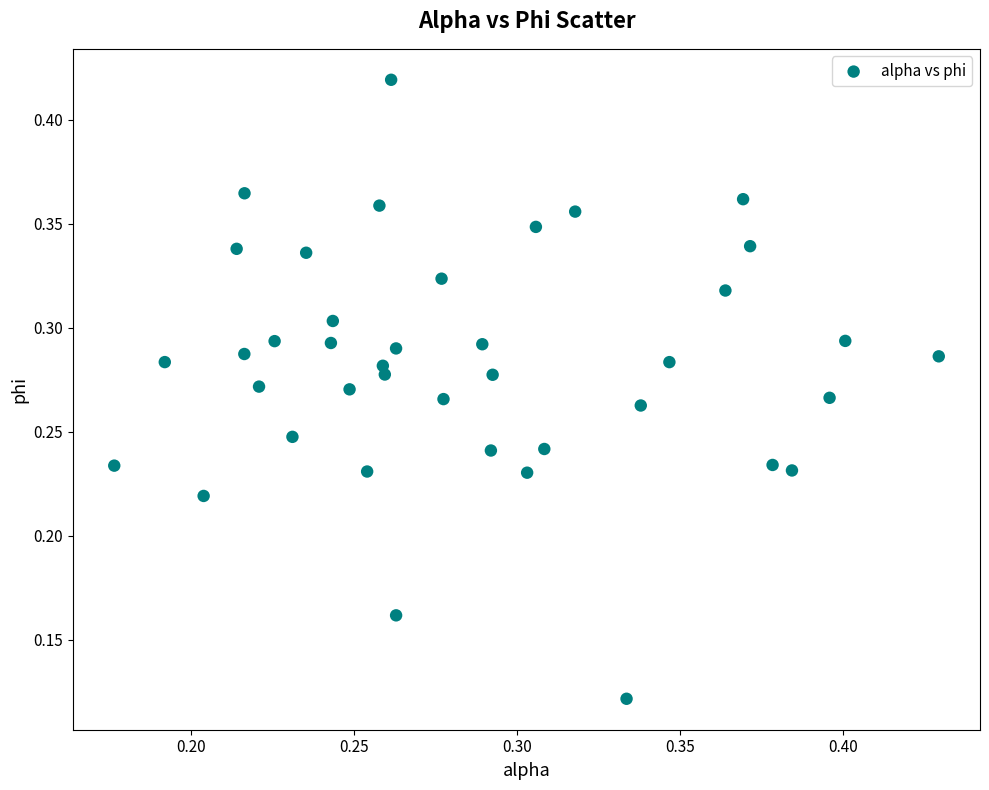

How many data points are displayed?

40